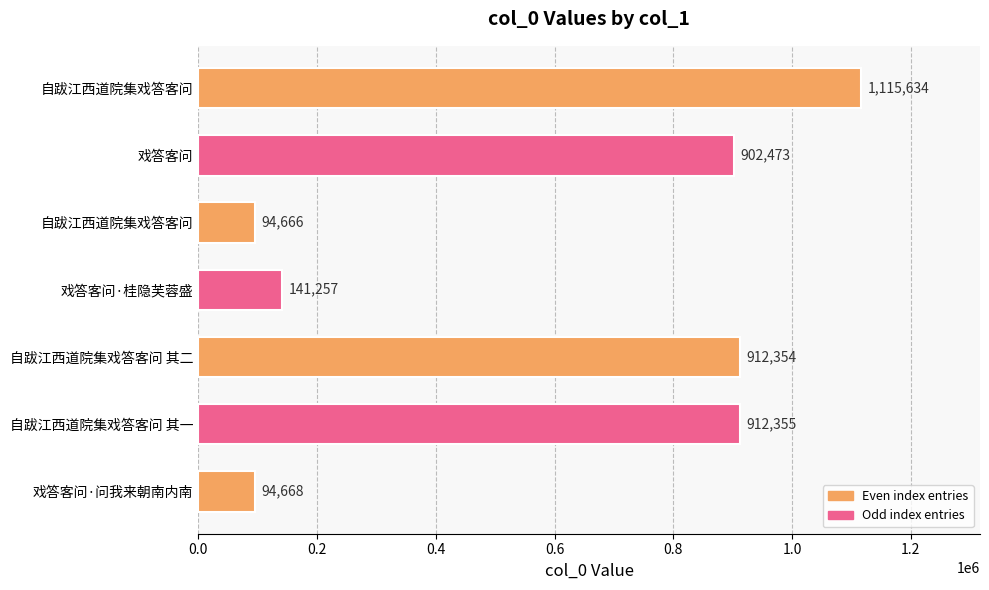

Which label corresponds to the largest value in the chart?

自跋江西道院集戏答客问